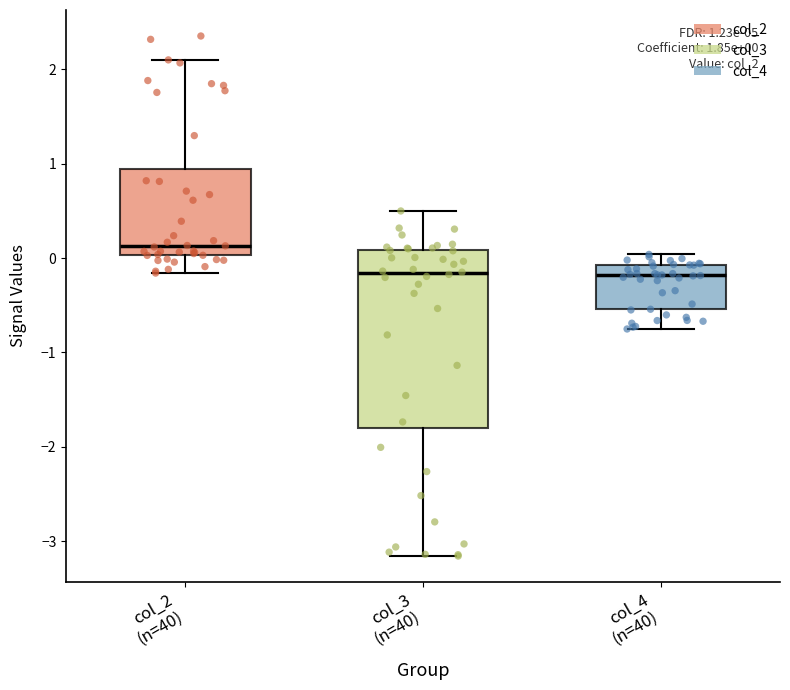

Comparing the boxes themselves (not the whiskers), which one is the tallest?

col_3 (n=40)